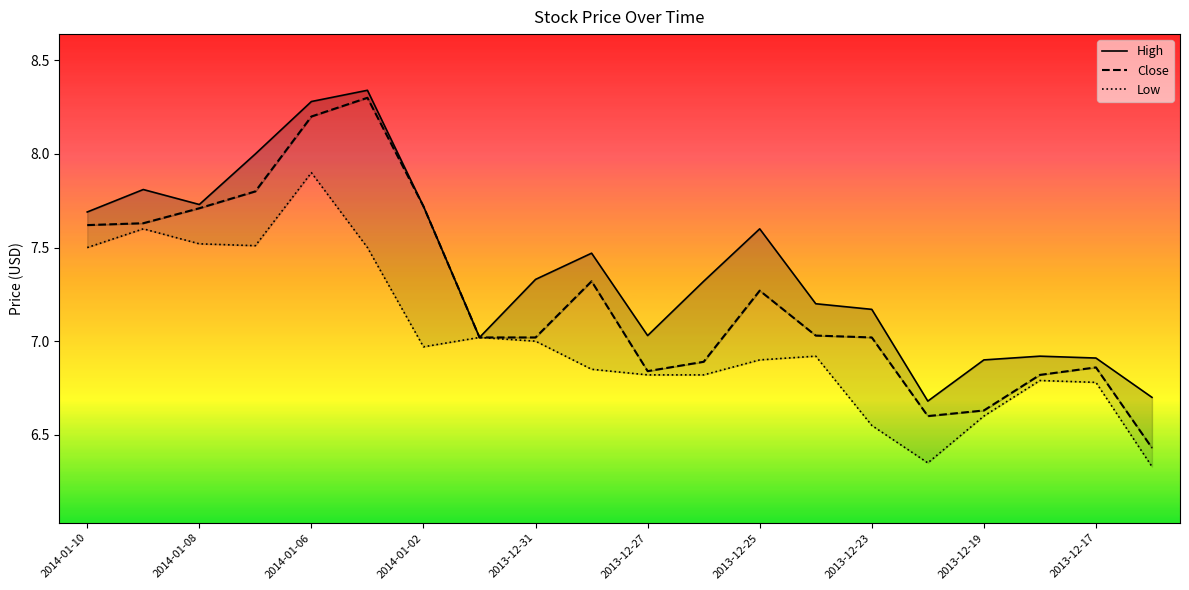

Rank the series by their maximum value, from highest to lowest.

High, Close, Low